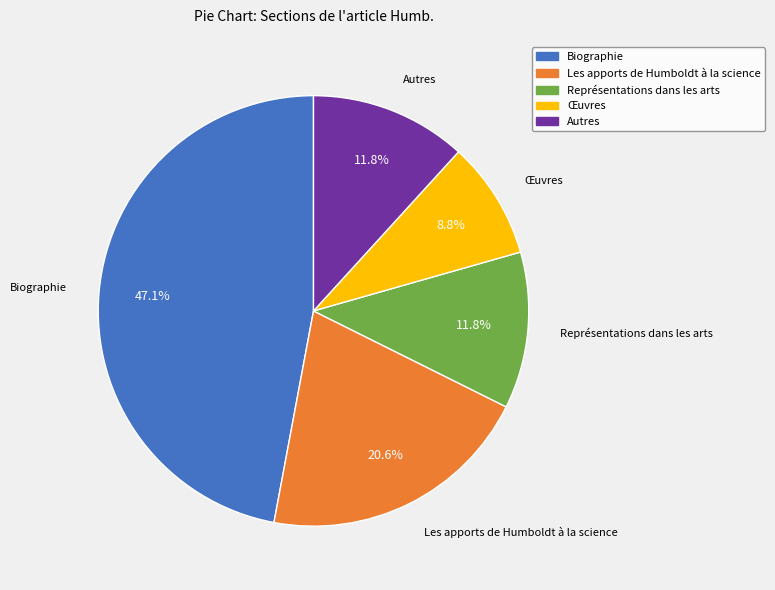

Between Représentations dans les arts and Les apports de Humboldt à la science, which is larger?

Les apports de Humboldt à la science